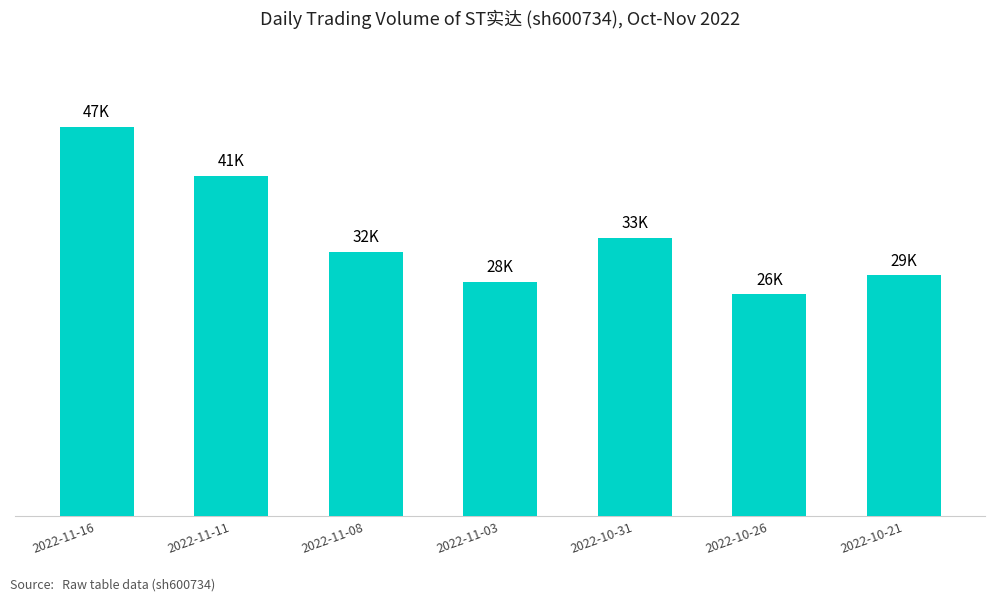

Is it true that the value at 2022-11-16 is 47242?

True